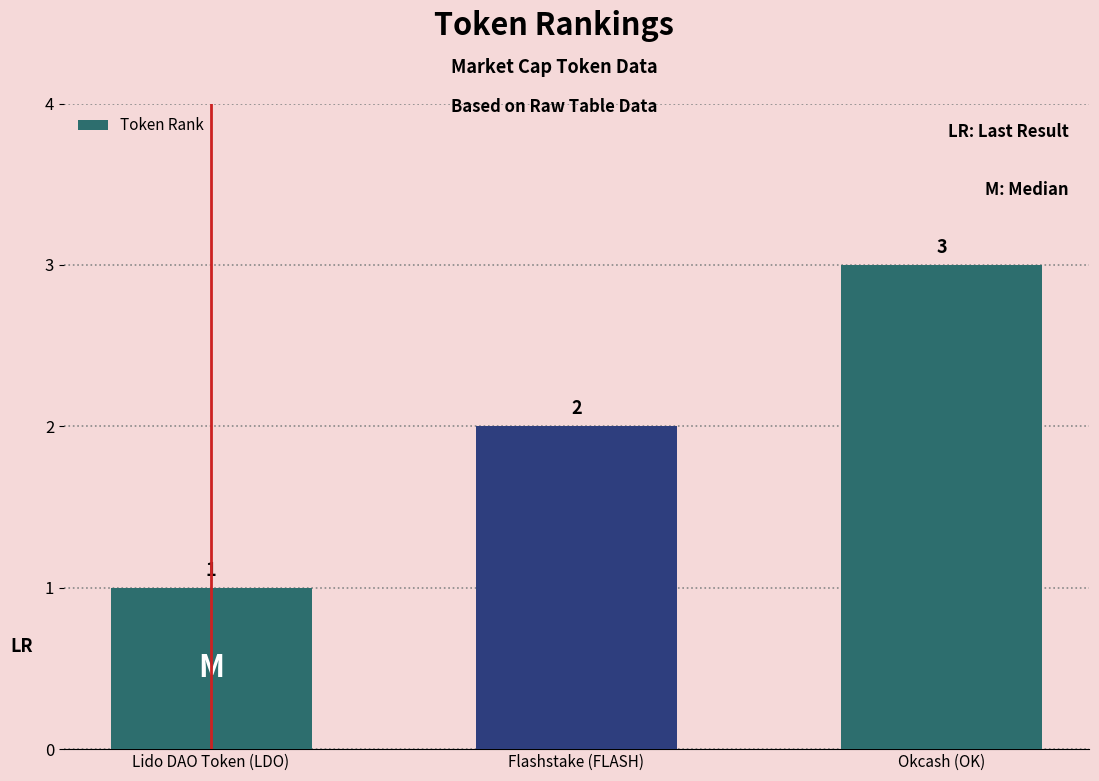

At which label is the value closest to 2?

Flashstake (FLASH)